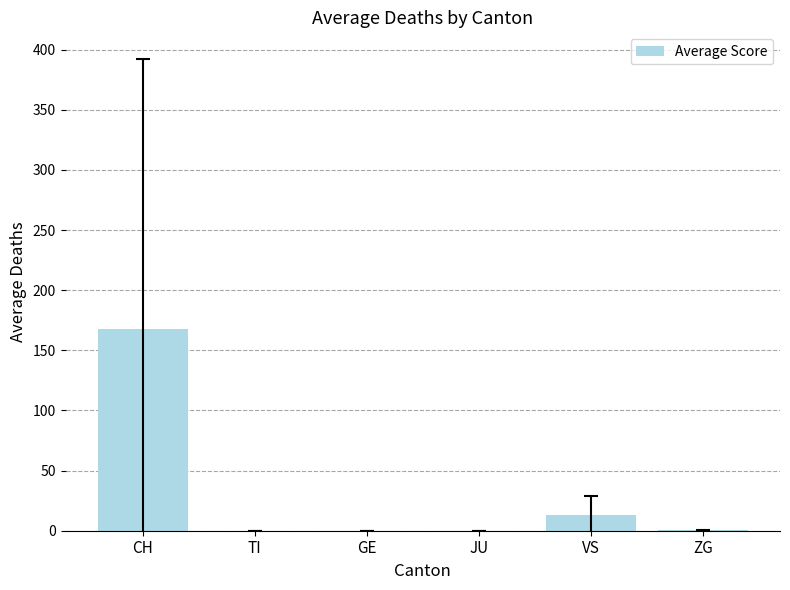

What is the sum of all values?

181.1